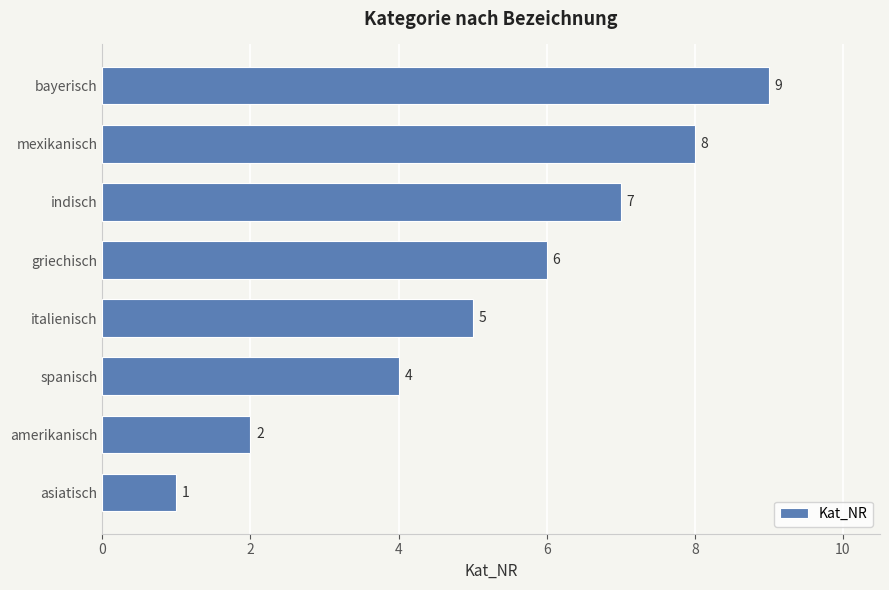

Where is the data nearest to the value 5?

italienisch